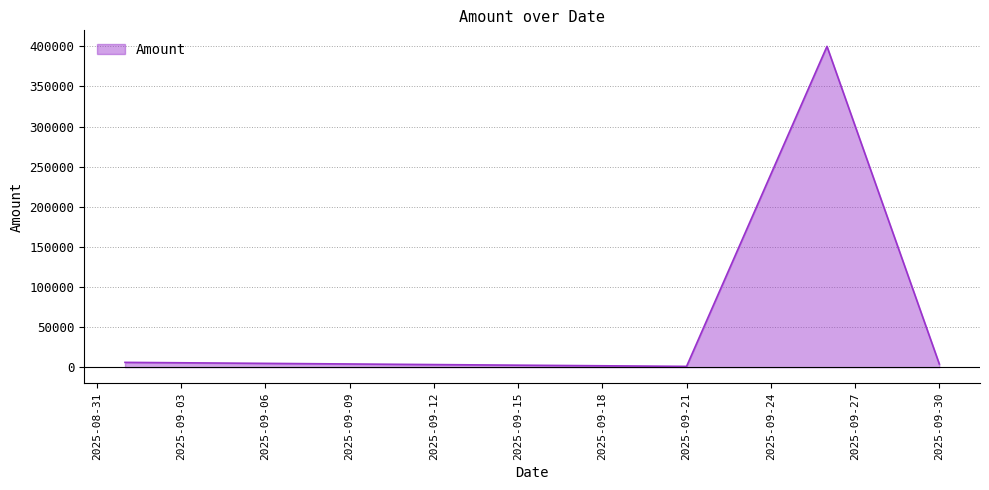

What is the greatest value displayed?

400000